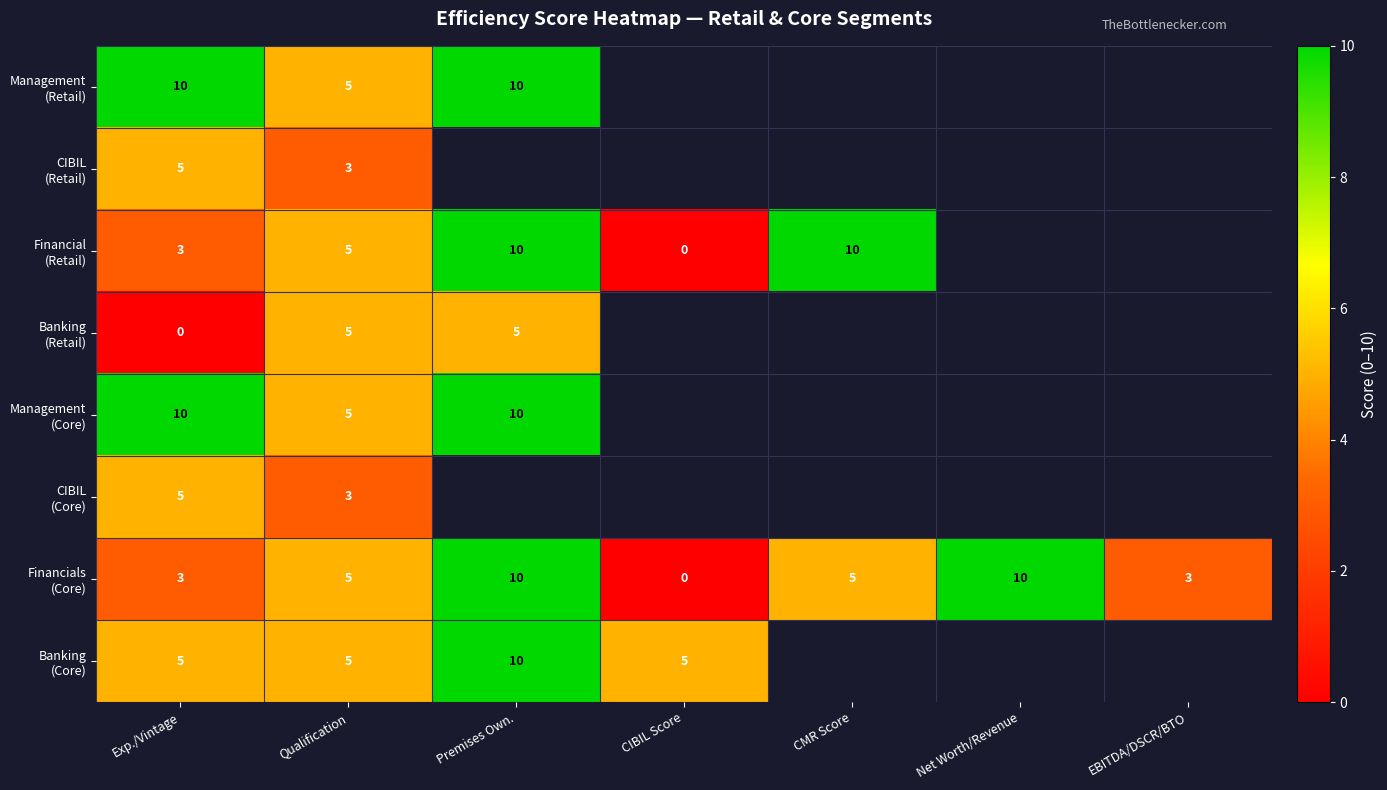

What is the greatest value displayed?

10.0